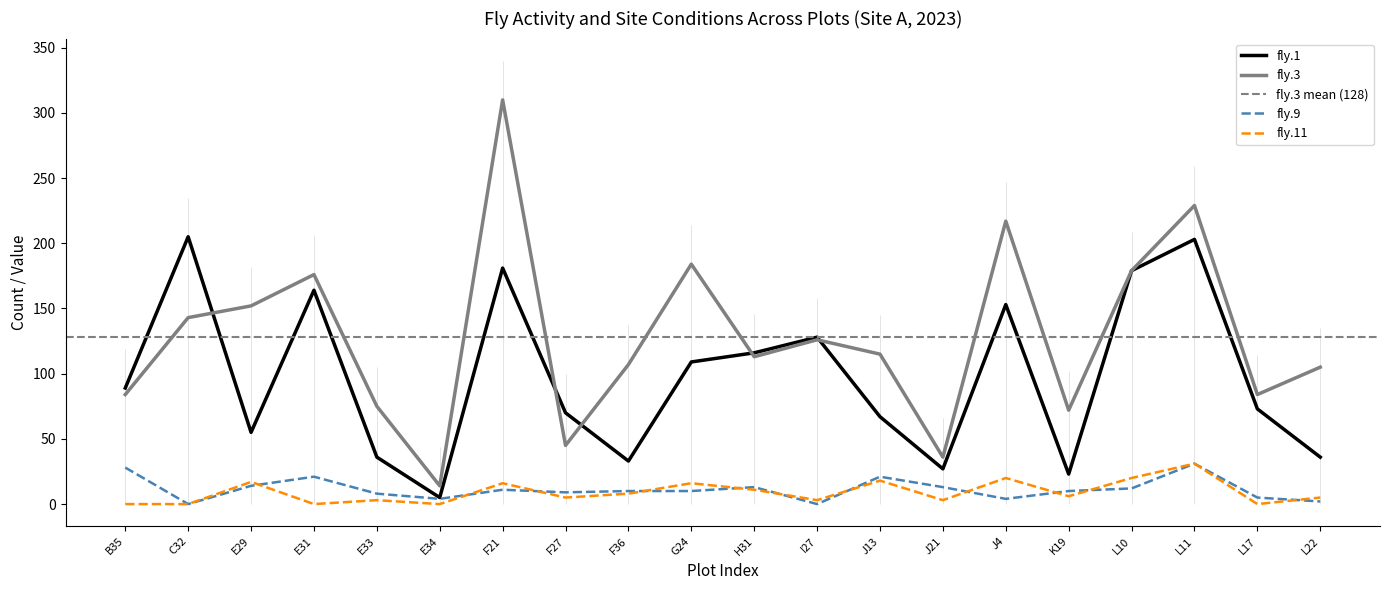

Does the chart display data point markers on the line(s)?

No